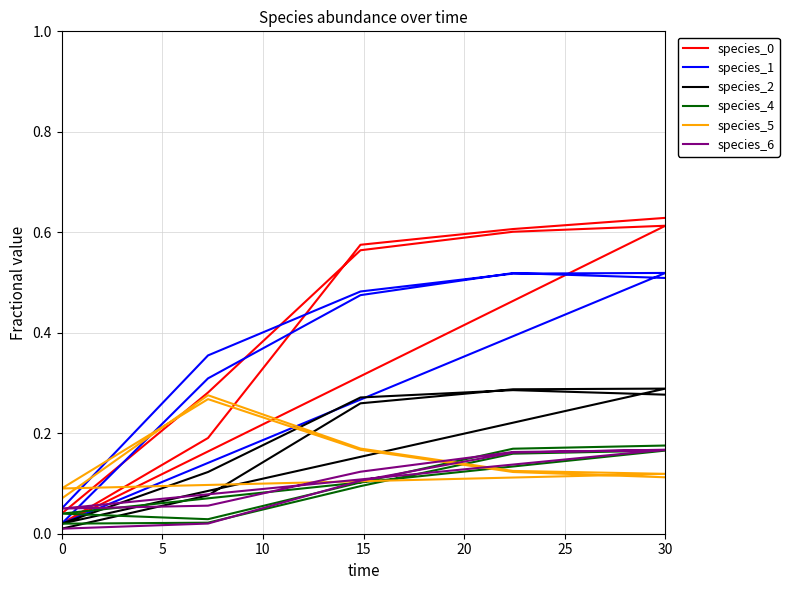

Is the value of species_0 at 15 greater than the value of species_4 at 9?

Yes